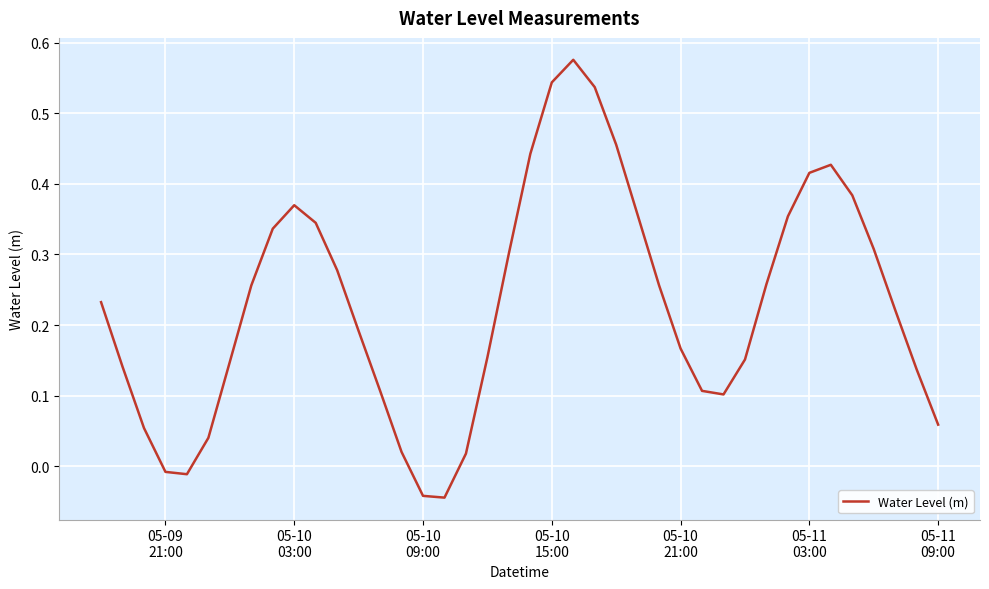

Is this an area chart (filled region under the line)?

No